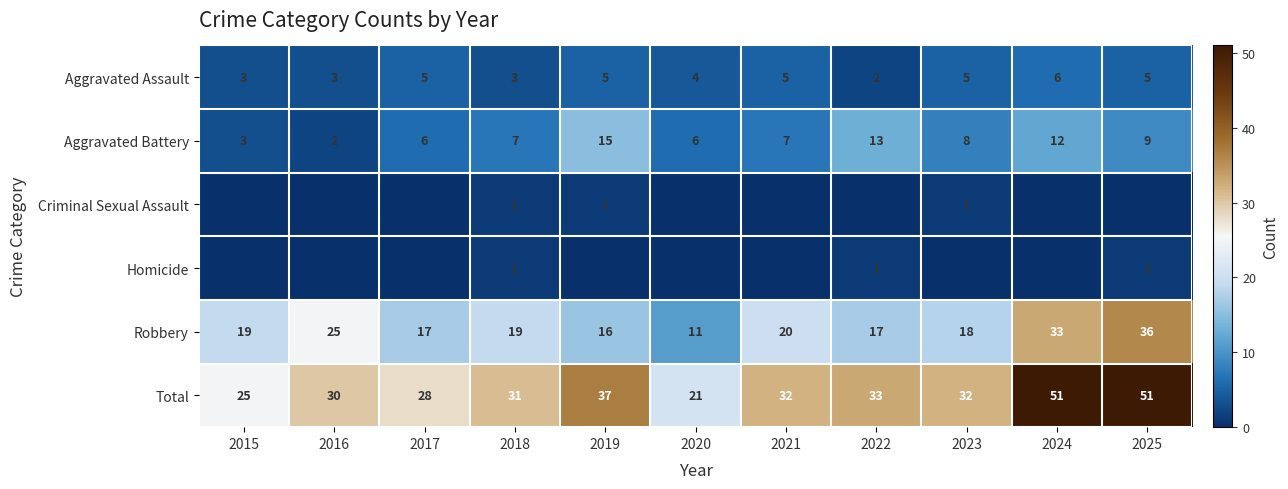

What is the greatest value displayed?

51